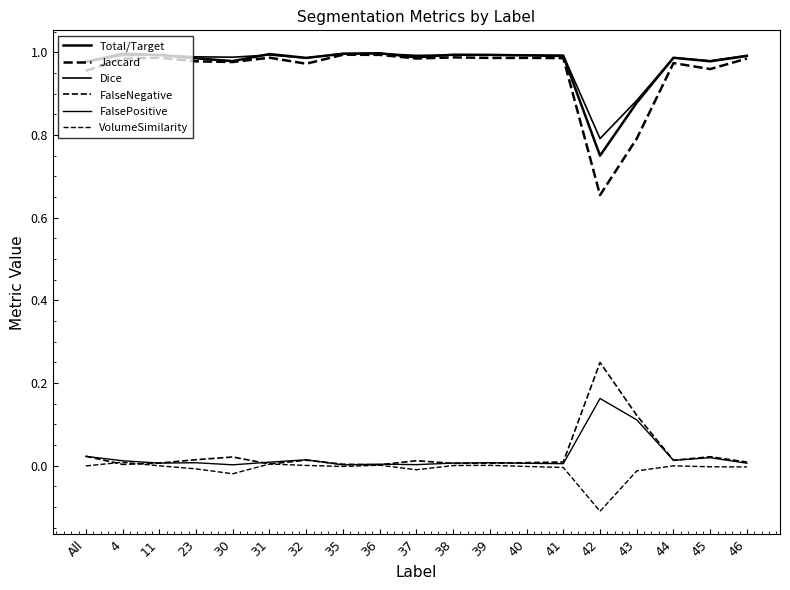

Which series changed the most between 39 and 43?

Jaccard